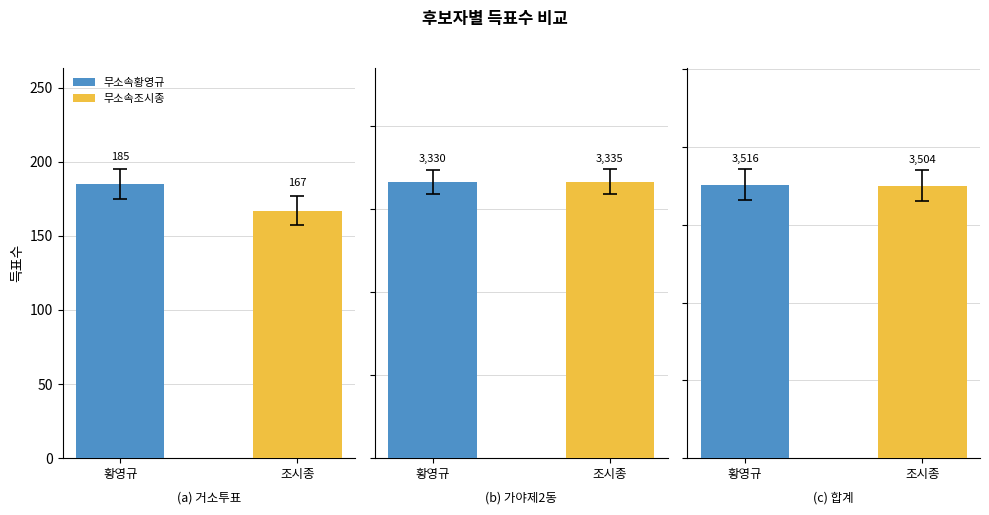

Reading right to left, transcribe all the data shown in this chart.

무소속황영규: 3516	3330	185
무소속조시종: 3504	3335	167